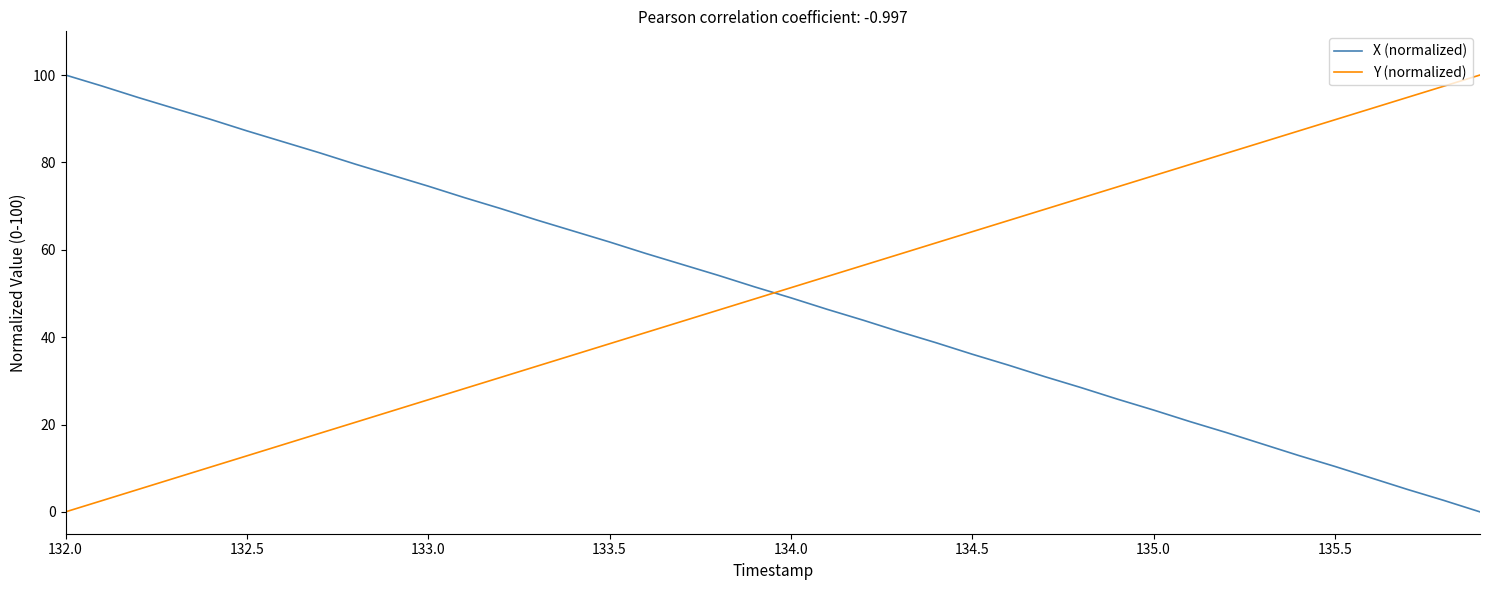

True or false: X (normalized) and Y (normalized) cross at least once.

True